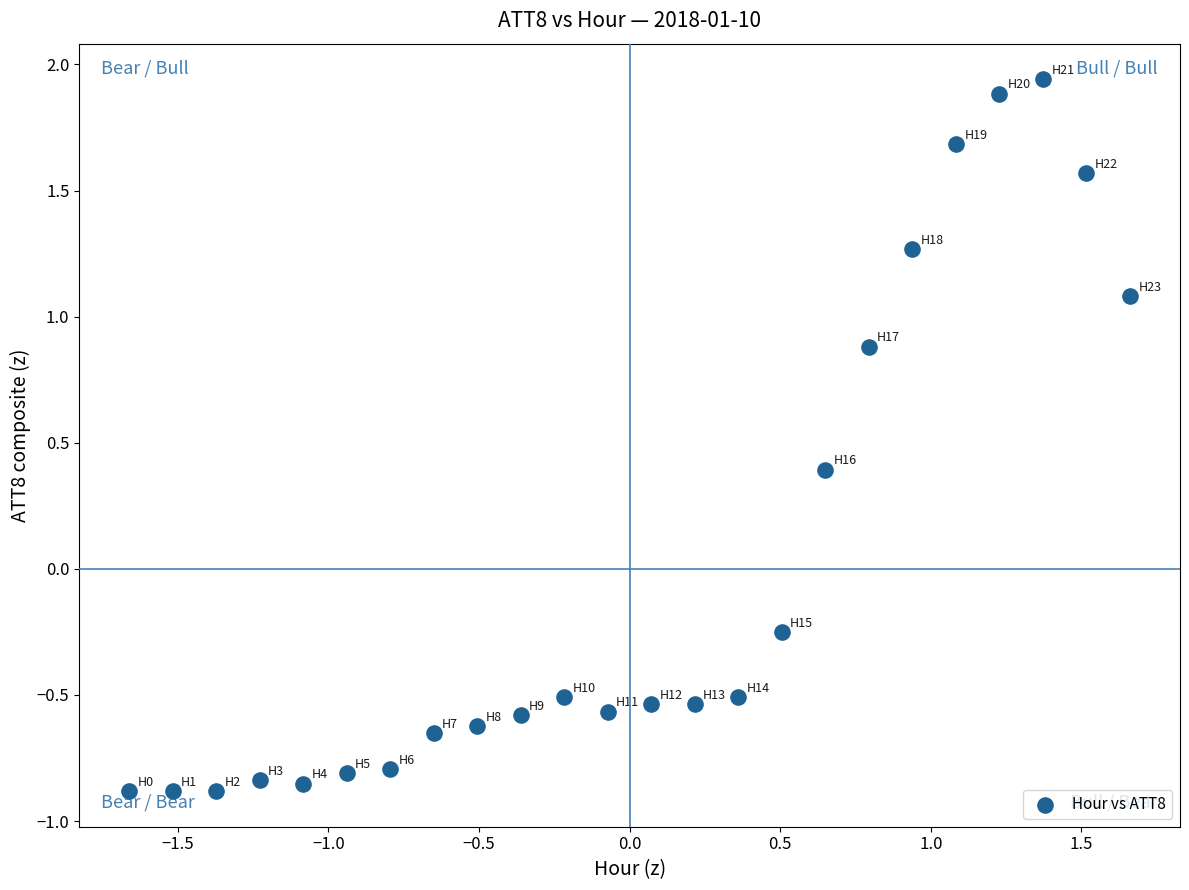

What is the range of Y values (max minus min)?

2.8